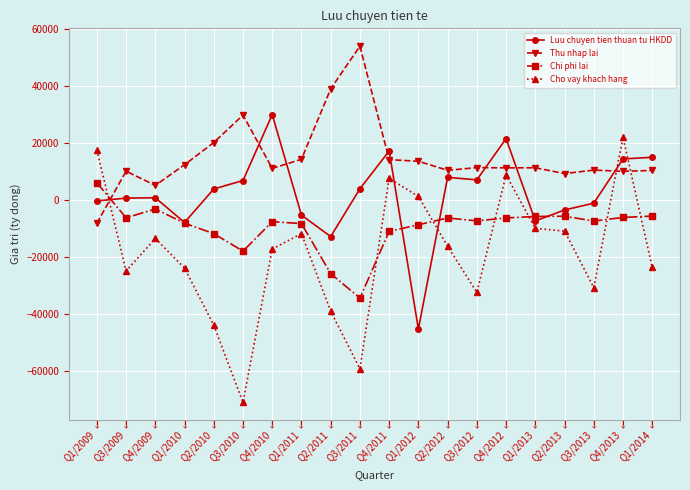

At which category is the sum across all series the highest?

Q4/2013